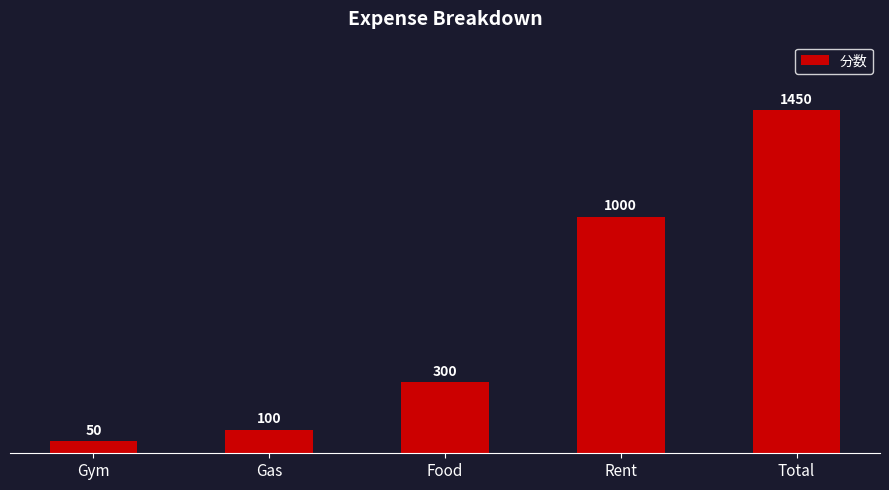

How many series are shown in this chart?

1